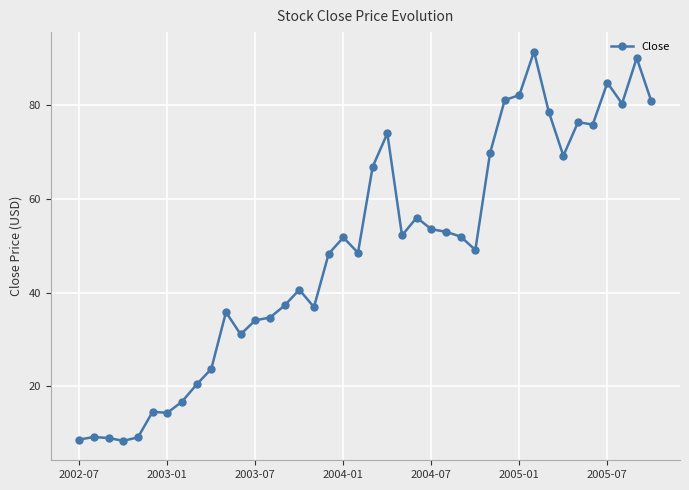

What is the smallest value displayed?

8.3